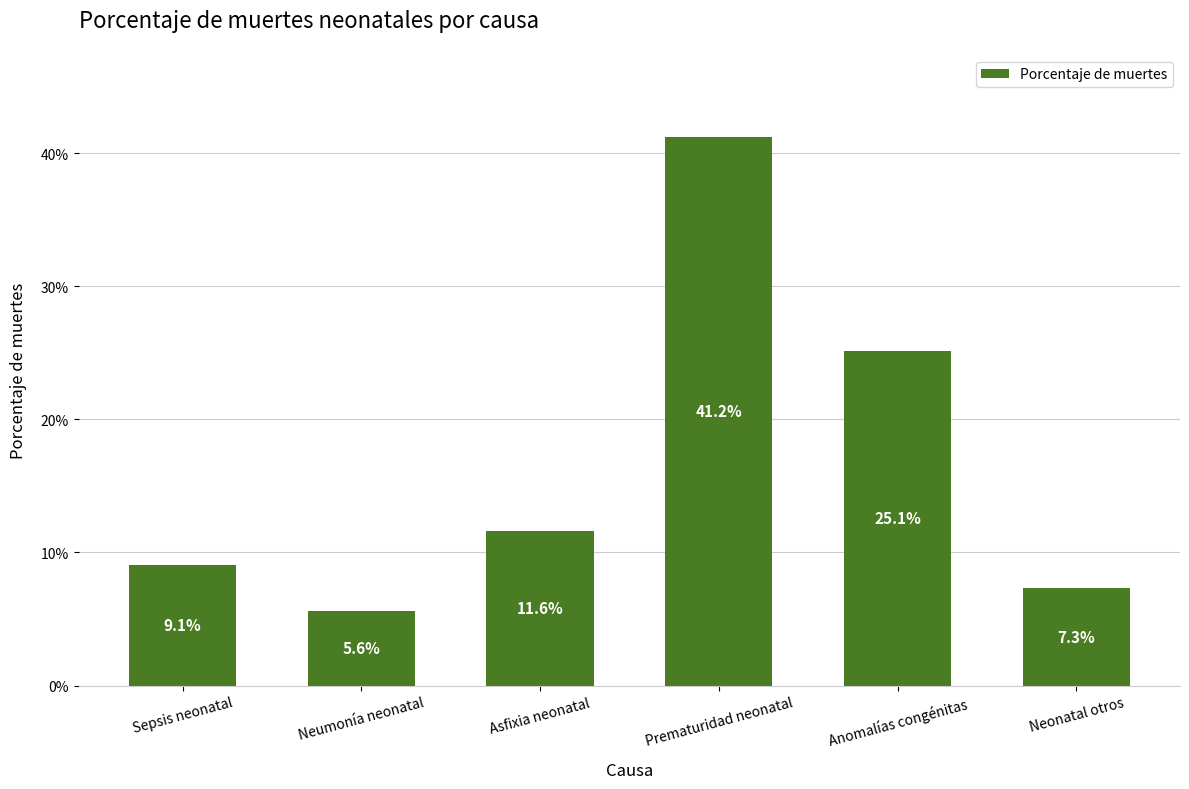

Are the bars horizontal?

No